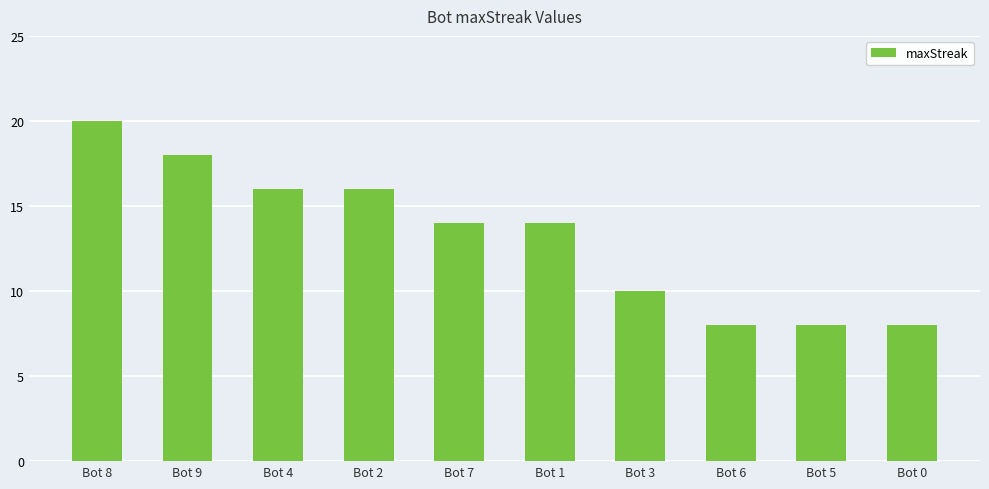

What is the difference between the values at Bot 3 and Bot 4?

6